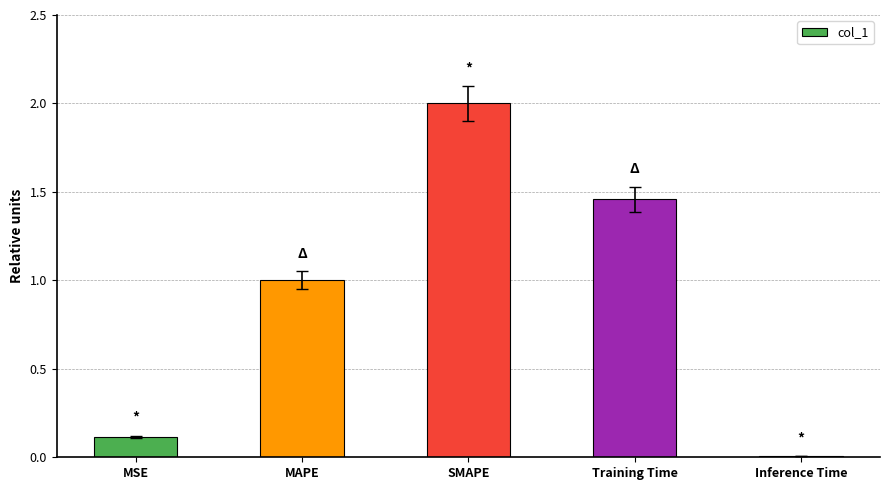

What position from the left is Inference Time?

5